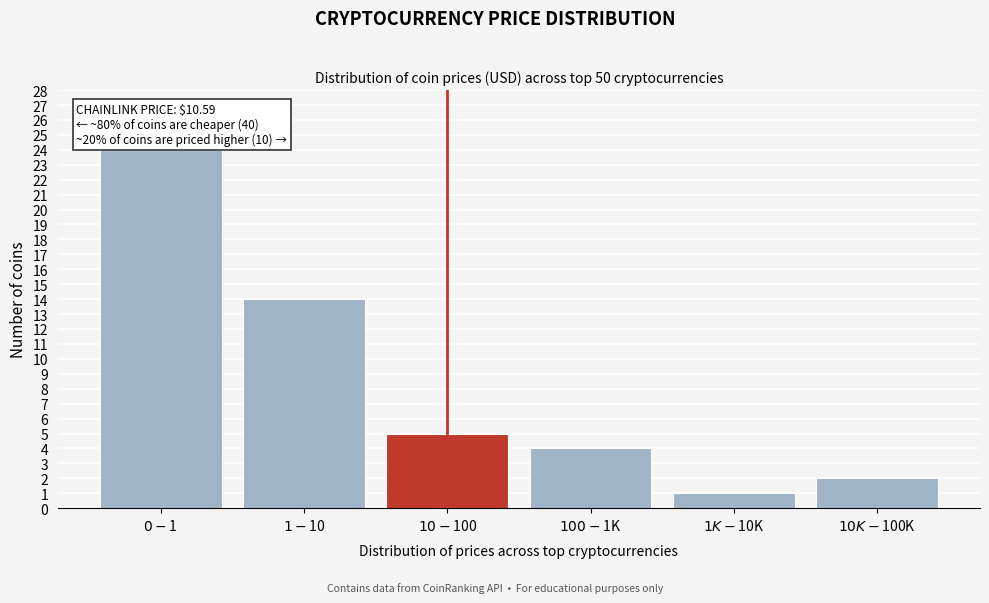

Reading left to right, extract all data points from this chart.

24	14	5	4	1	2